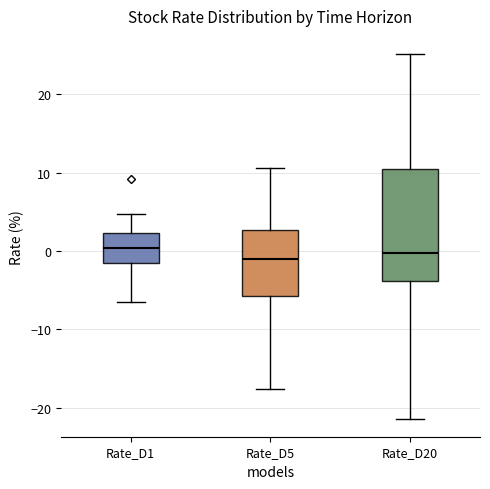

Reading left to right, read every box against the y-axis: the position of its median line, the range the box covers, and the ends of its whiskers. The values are not printed on the chart, so give them approximately, as read against the axis.

Rate_D1: median 0, box -2 to 2, whiskers -7 to 5
Rate_D5: median -1, box -6 to 3, whiskers -18 to 11
Rate_D20: median 0, box -4 to 10, whiskers -21 to 25